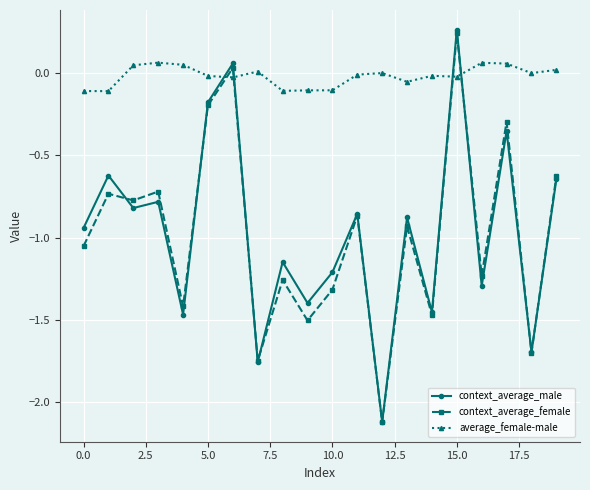

Which series has the largest total across all categories?

average_female-male